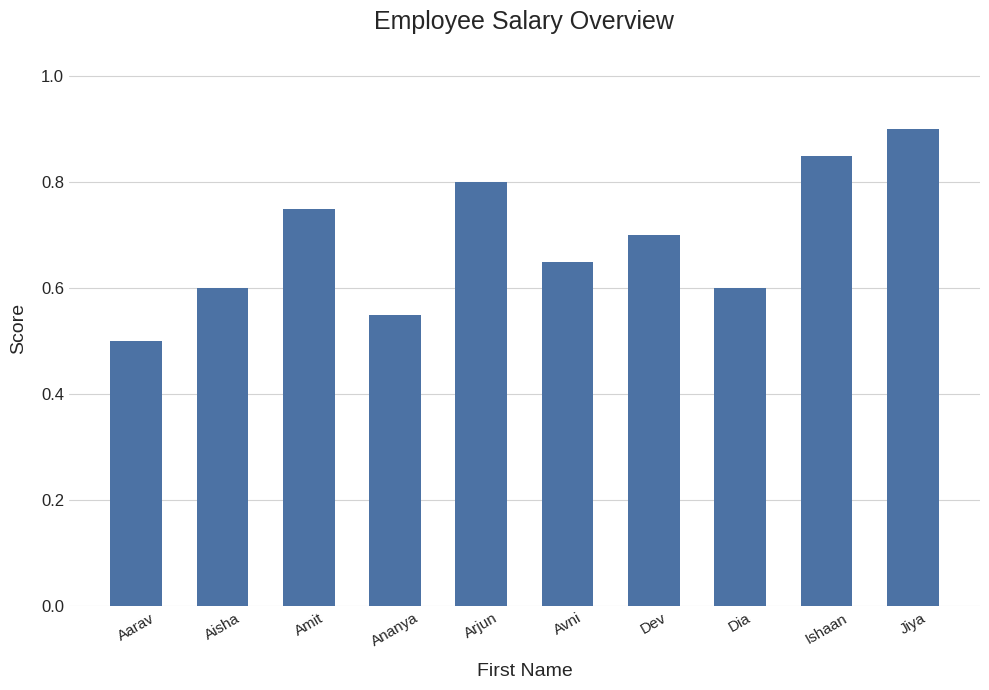

What is the minimum value shown in the chart?

0.5